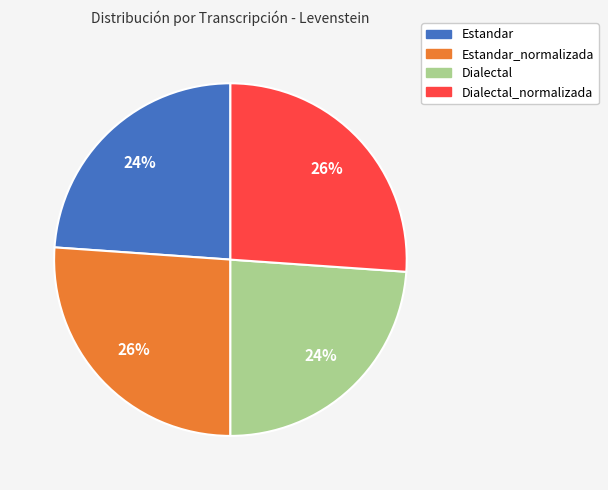

Is there any slice that represents more than half of the pie?

No